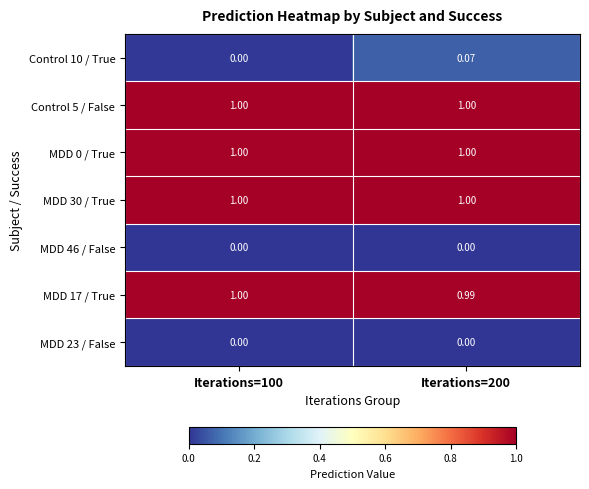

Is the value of MDD 23 / False at Iterations=100 greater than the value of MDD 0 / True at Iterations=200?

No